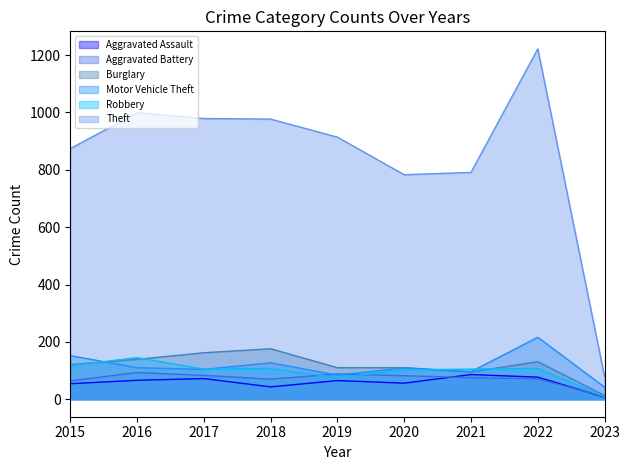

What is the difference between the maximum and minimum values in the Aggravated Battery series?

84